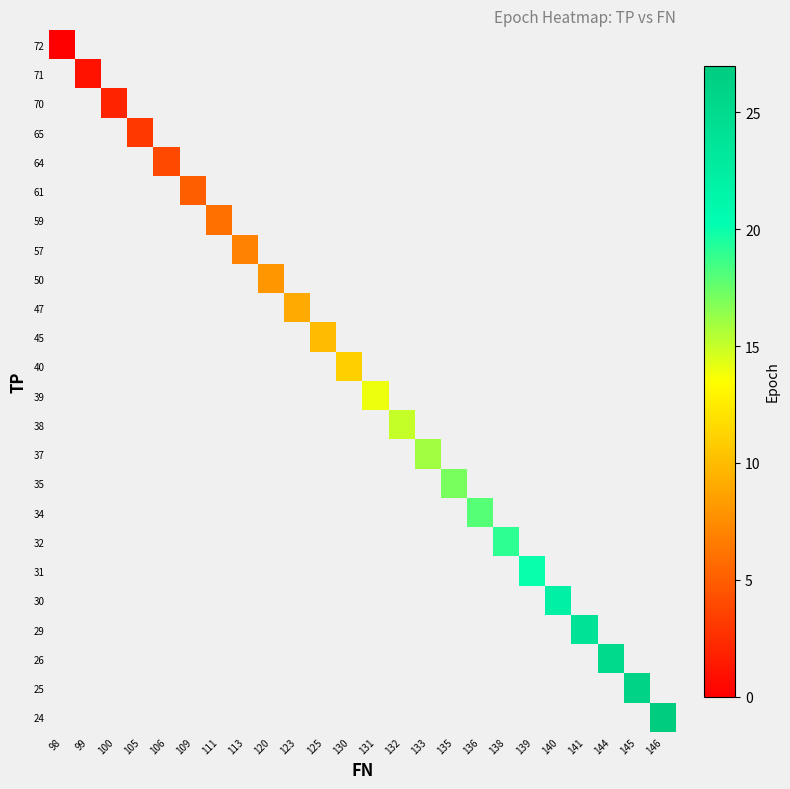

What is the greatest value displayed?

27.0